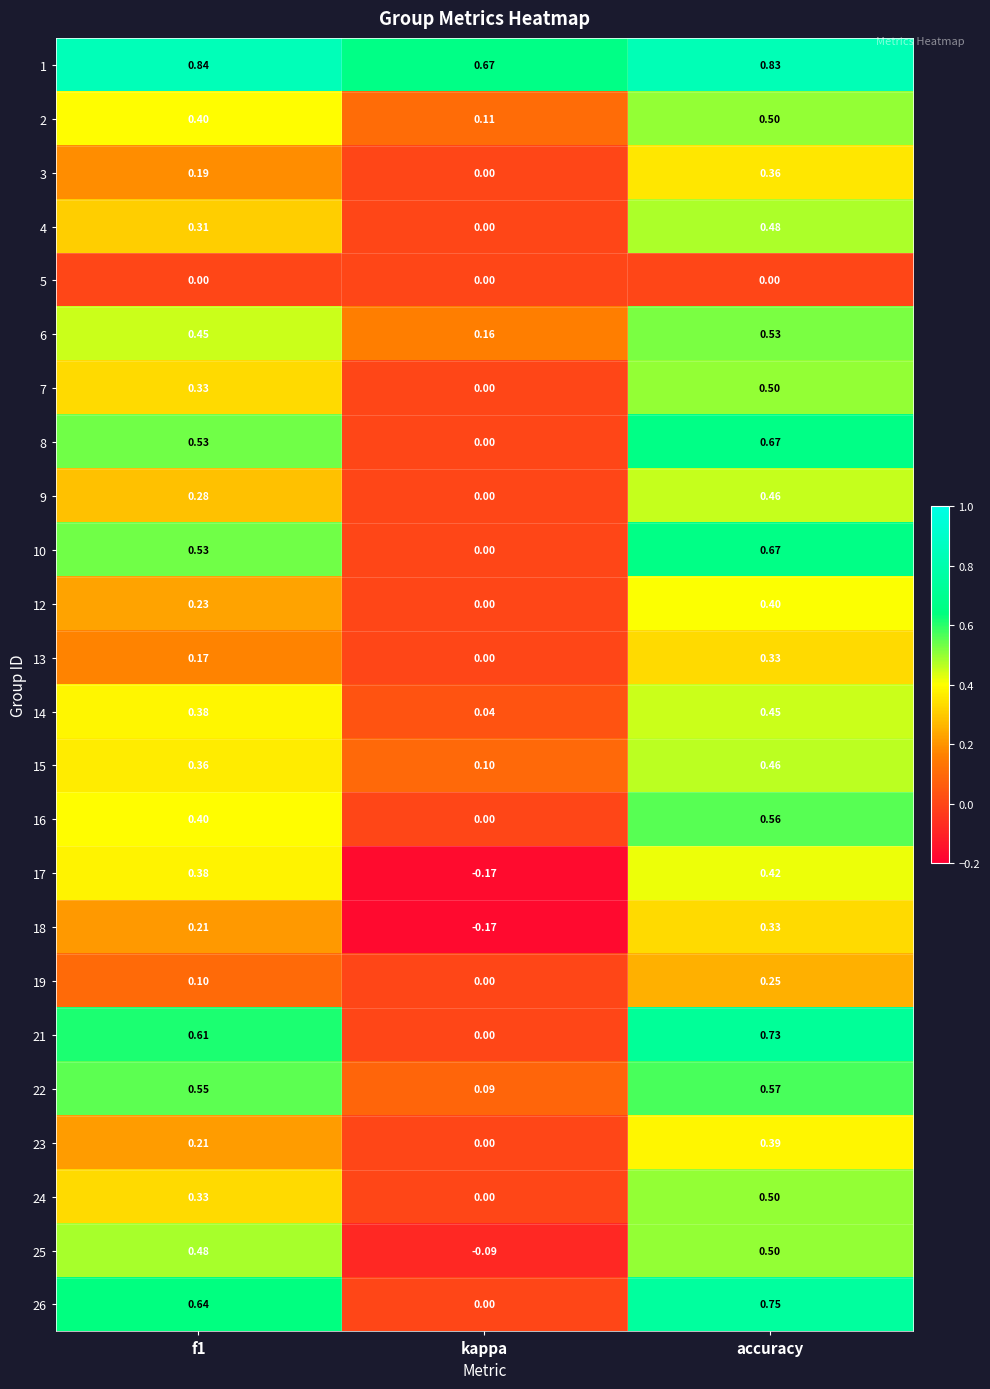

At which label is 16 closest to 0?

kappa